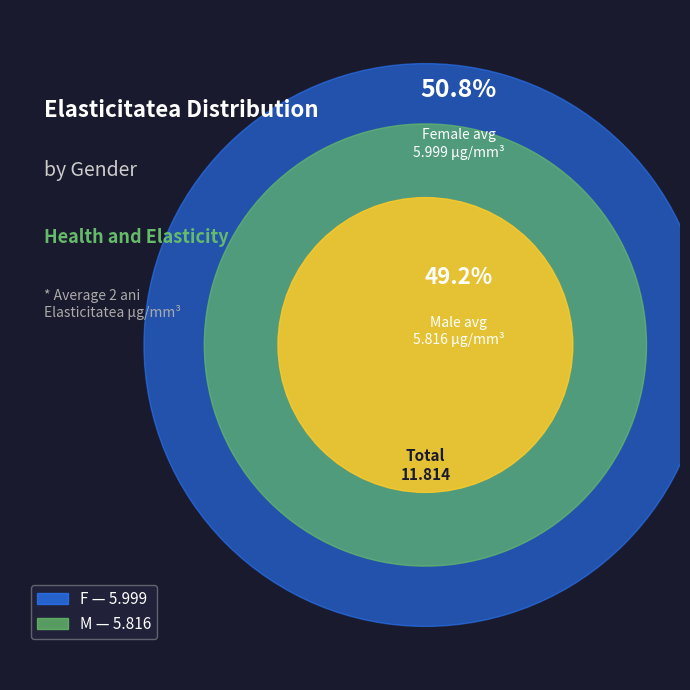

Count the number of slices in the pie.

2